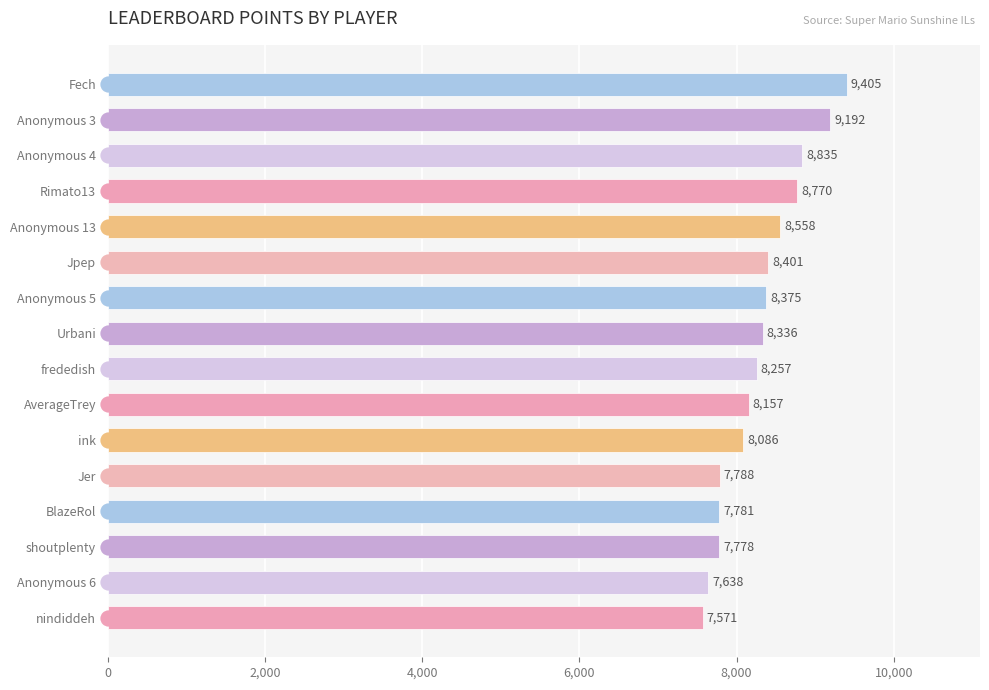

The chart shows a value of 4823 at Rimato13. True or false?

False